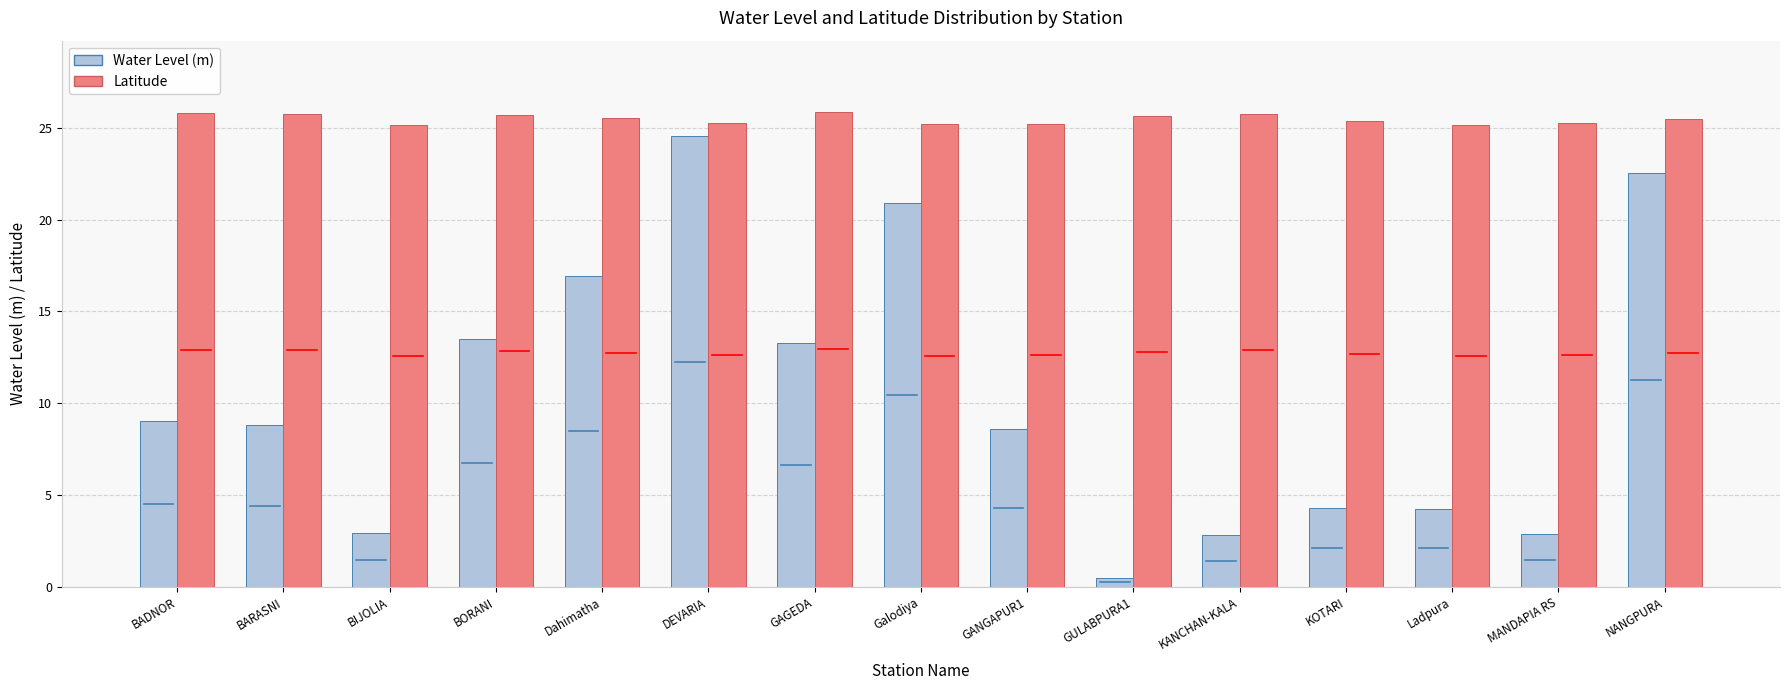

Is the value of Water Level (m) at KANCHAN-KALA greater than the value of Latitude at BIJOLIA?

No